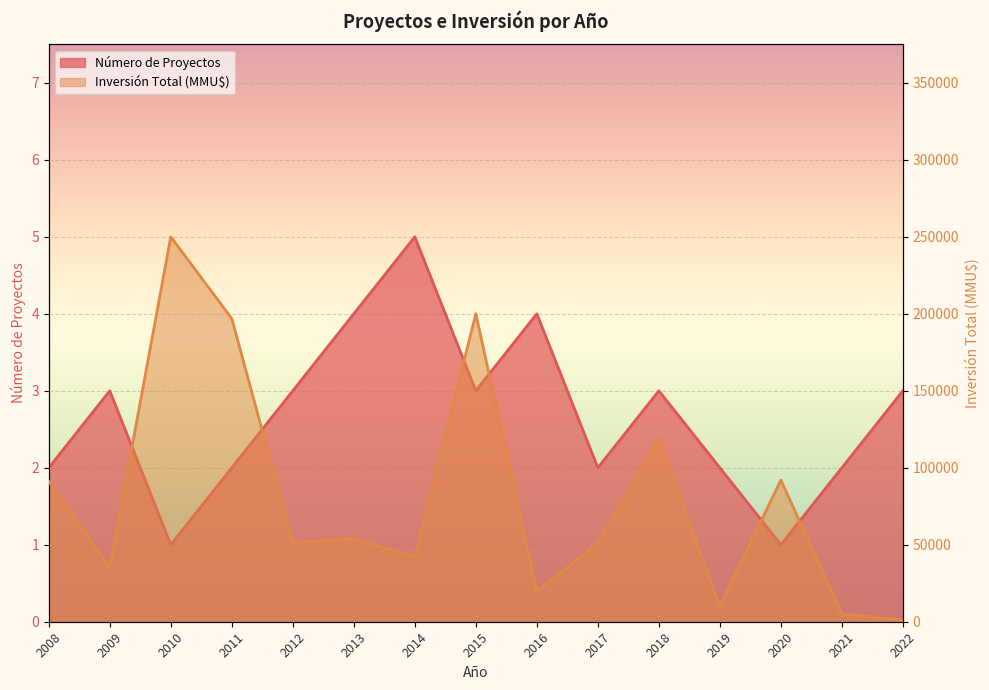

How many series are shown in this chart?

2